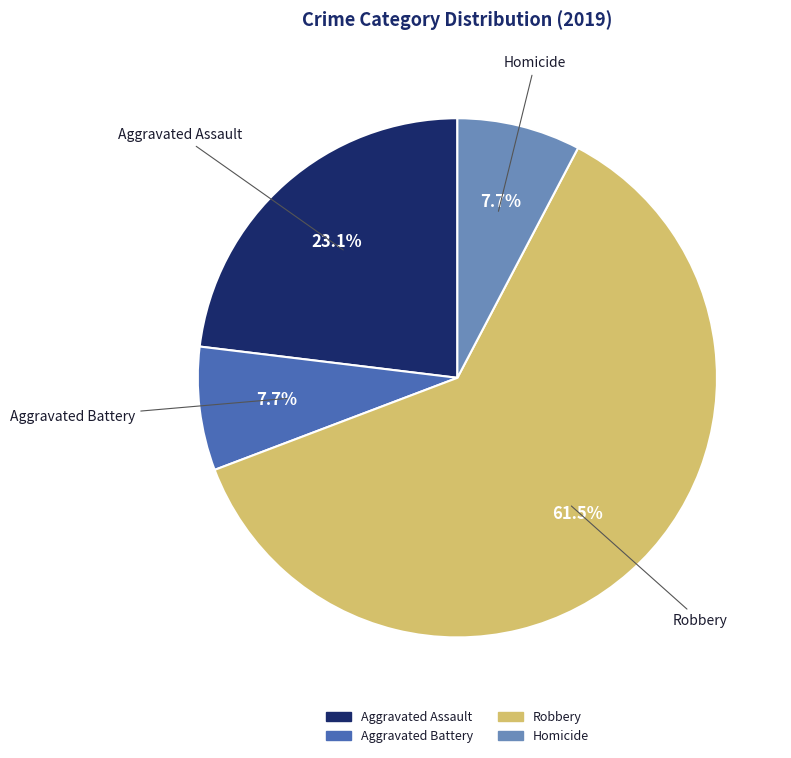

What is the largest slice in the pie chart?

Robbery